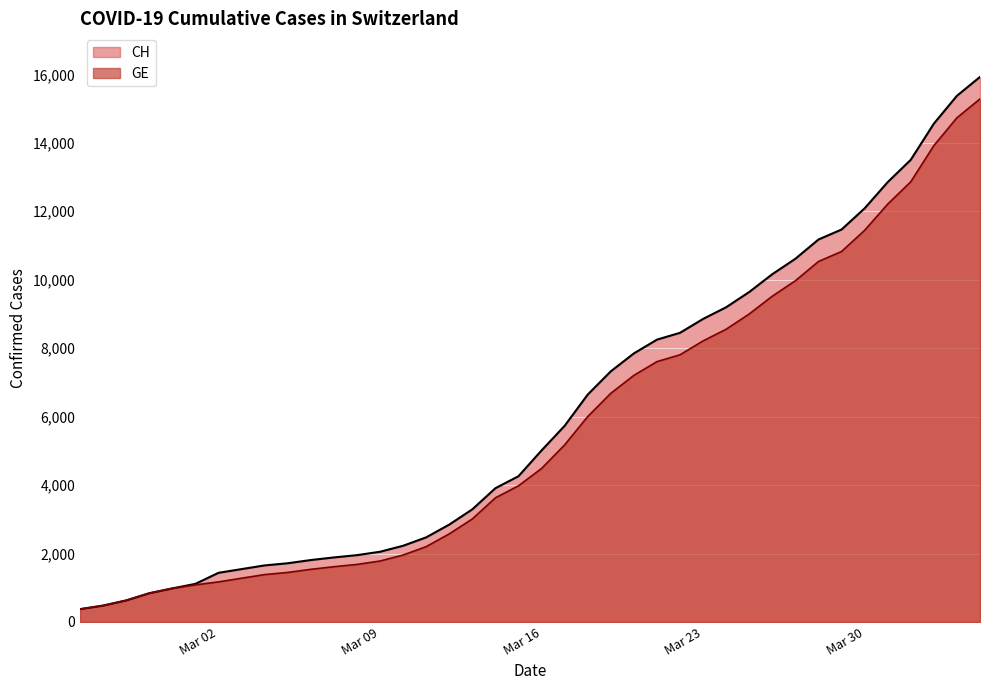

What is the minimum value for CH?

375